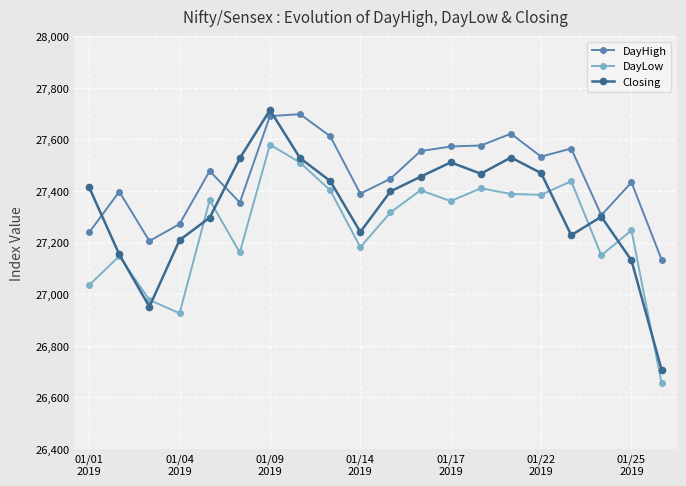

What is the maximum value shown in the chart?

27713.8